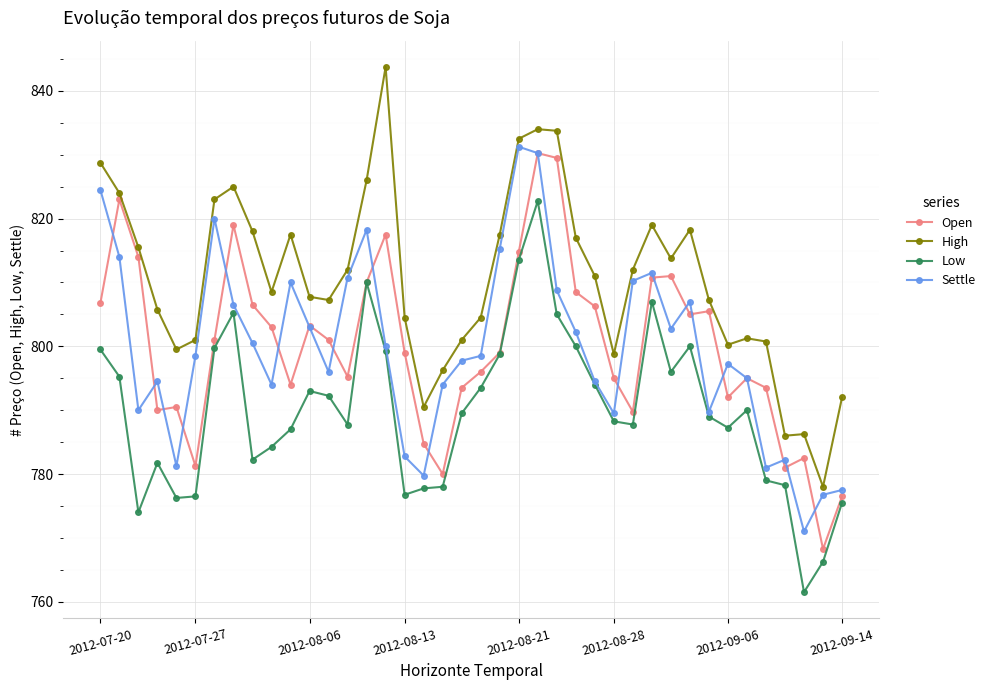

How many distinct data groups are displayed?

4